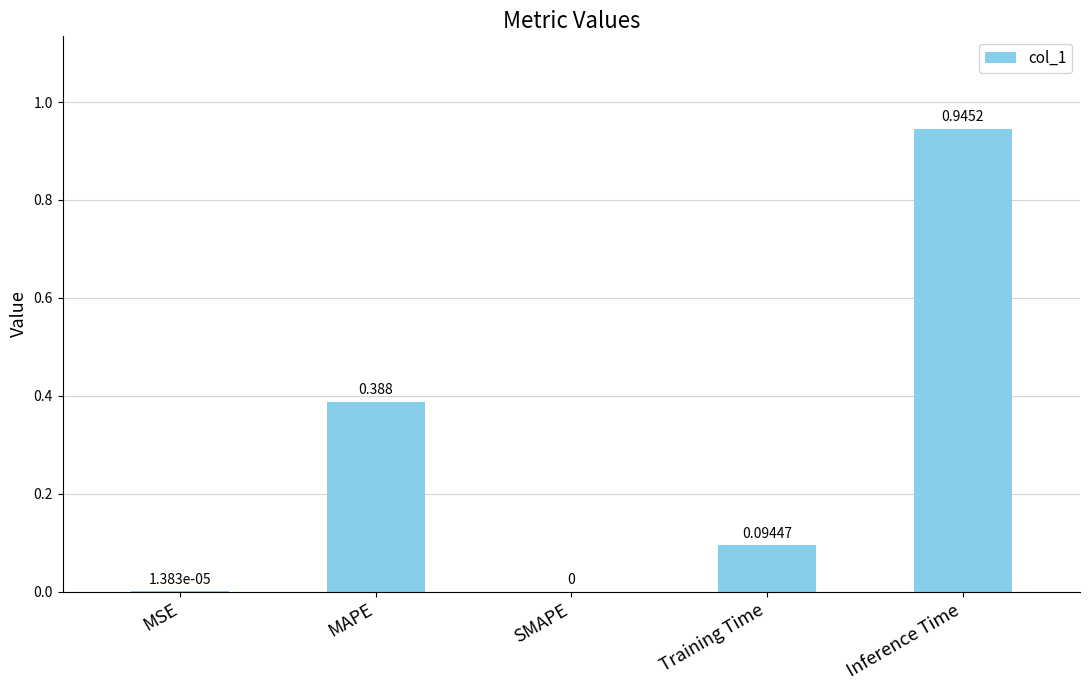

Between Inference Time and Training Time, which is larger?

Inference Time